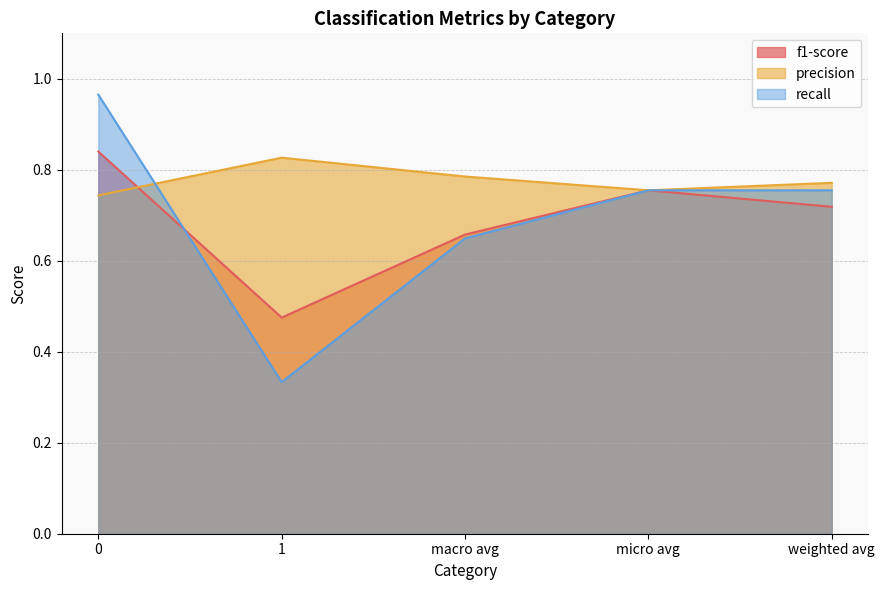

What is the total value across all series at weighted avg?

2.2